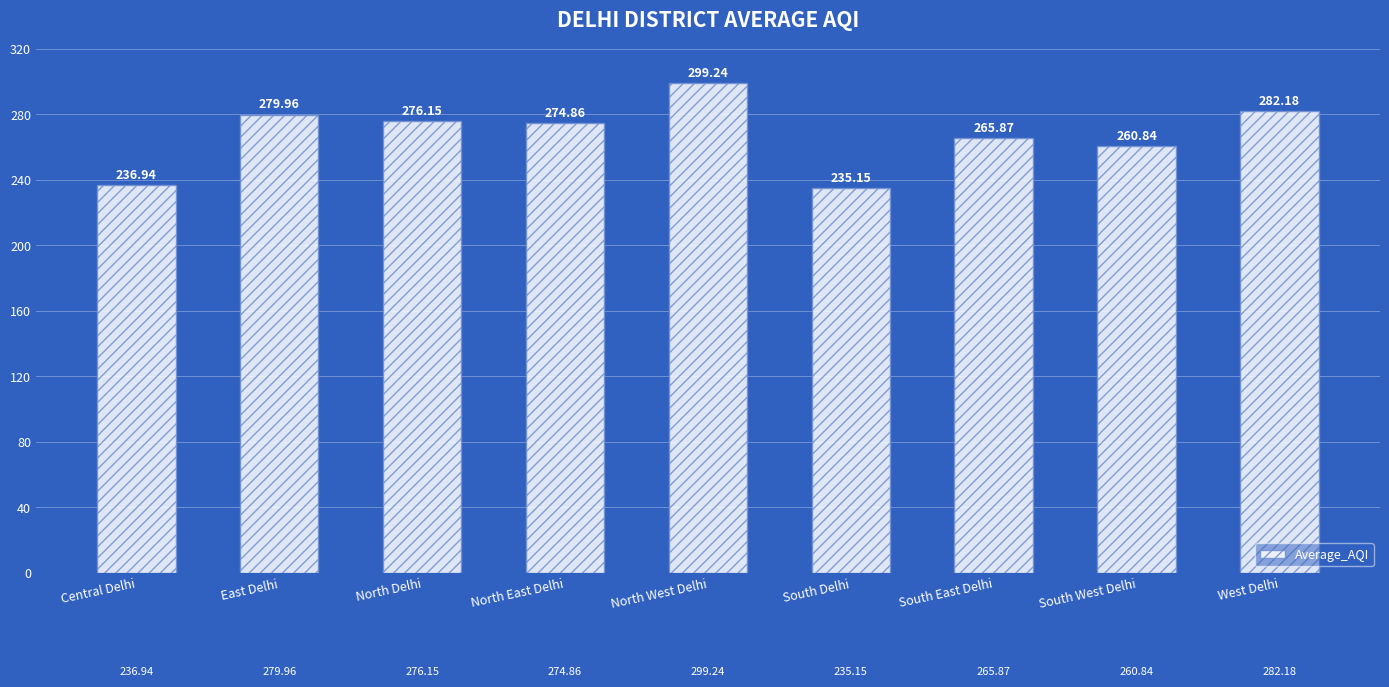

At which label does the data first exceed 274?

East Delhi